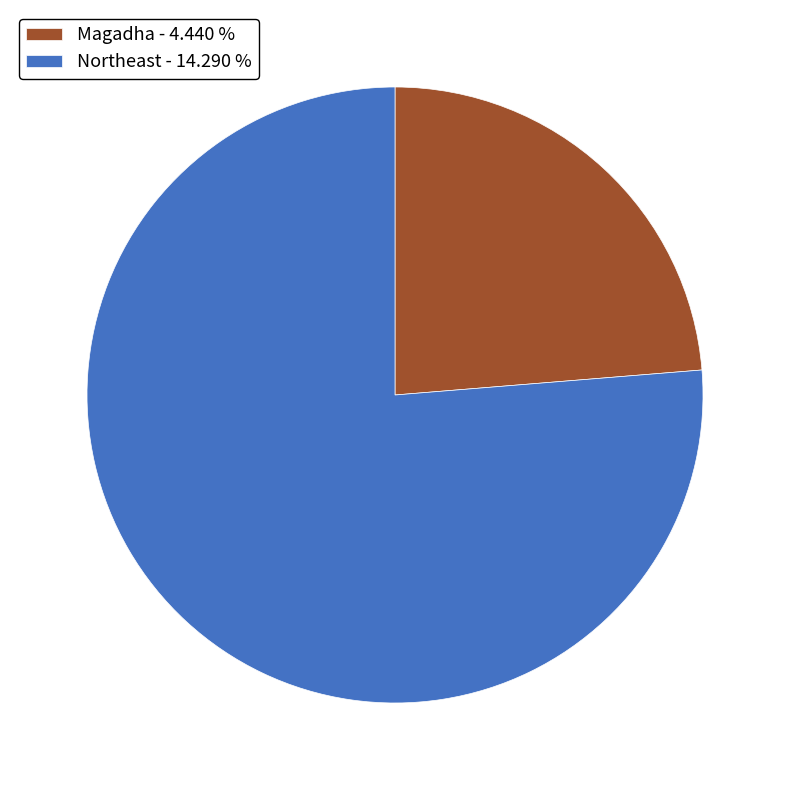

Do Northeast - 14.290 % and Magadha - 4.440 % together represent more than half of the pie?

Yes